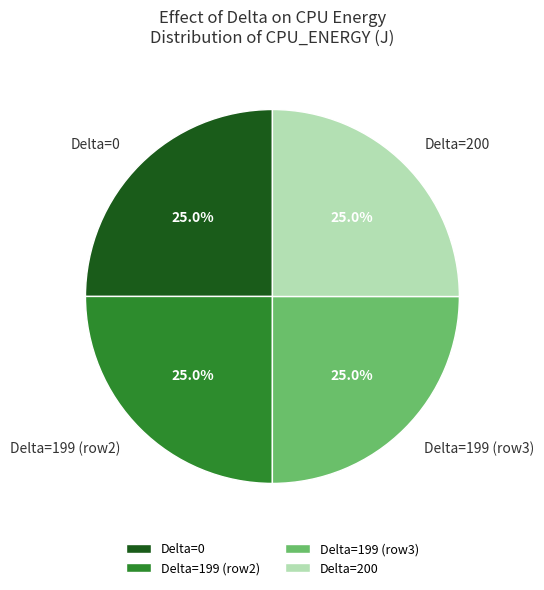

Approximately how many times larger is the value at Delta=200 compared to Delta=199 (row2)?

1.0